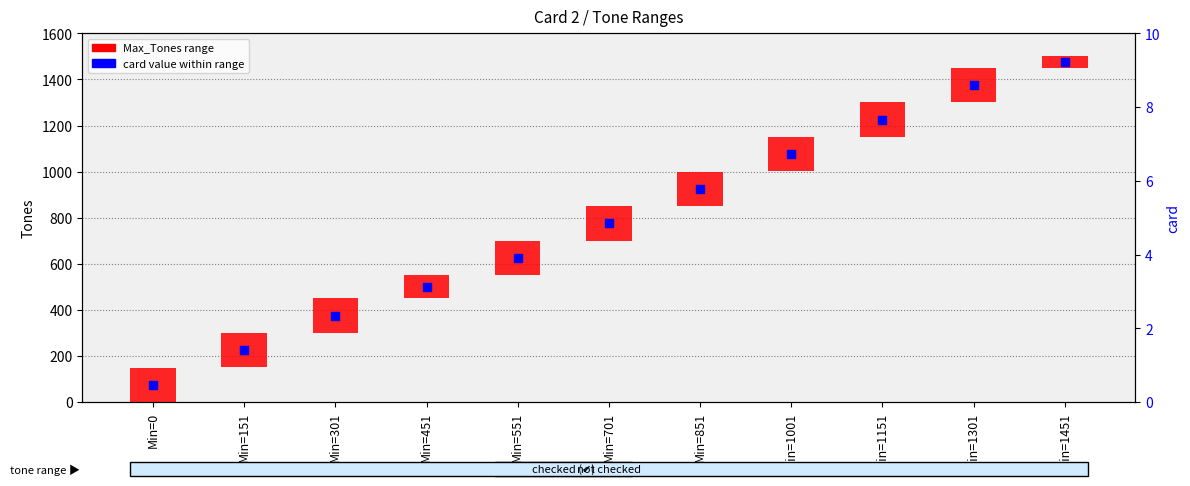

Which series has the largest Y range (max minus min)?

card (value=2)